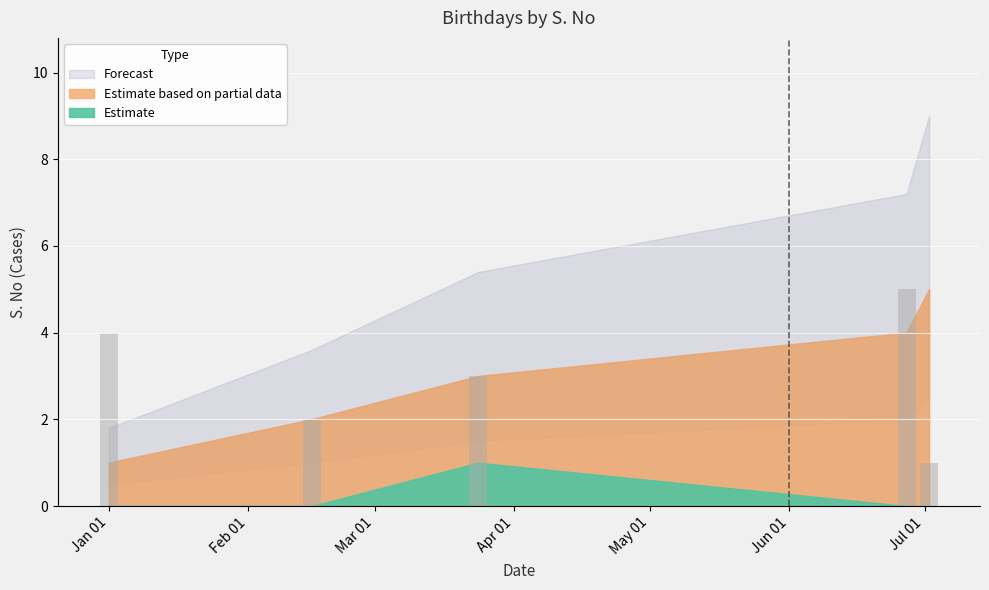

What is the average value?

3